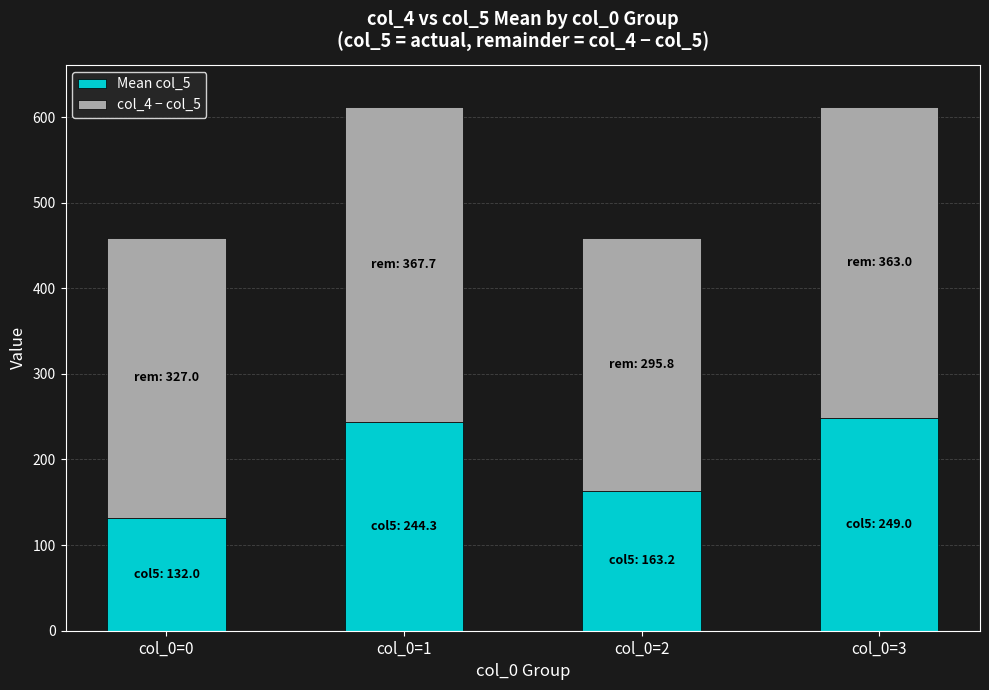

What is the maximum value for Mean col_5?

249.0